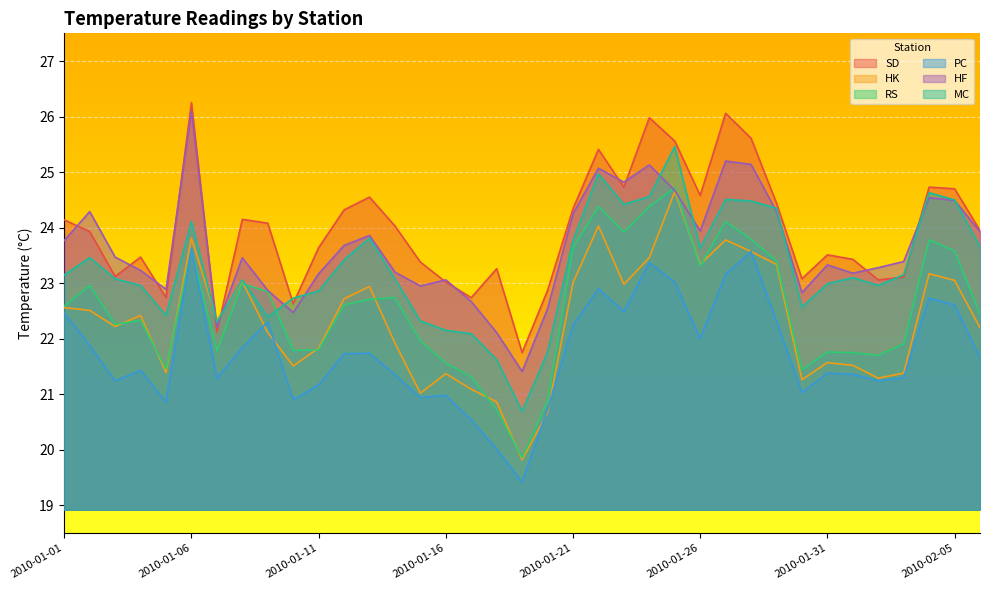

The SD series shows 25.4 at 2010-01-22. True or false?

True